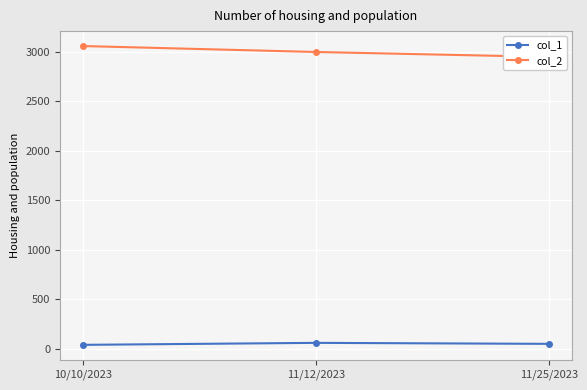

What is the average value of the col_2 series?

3003